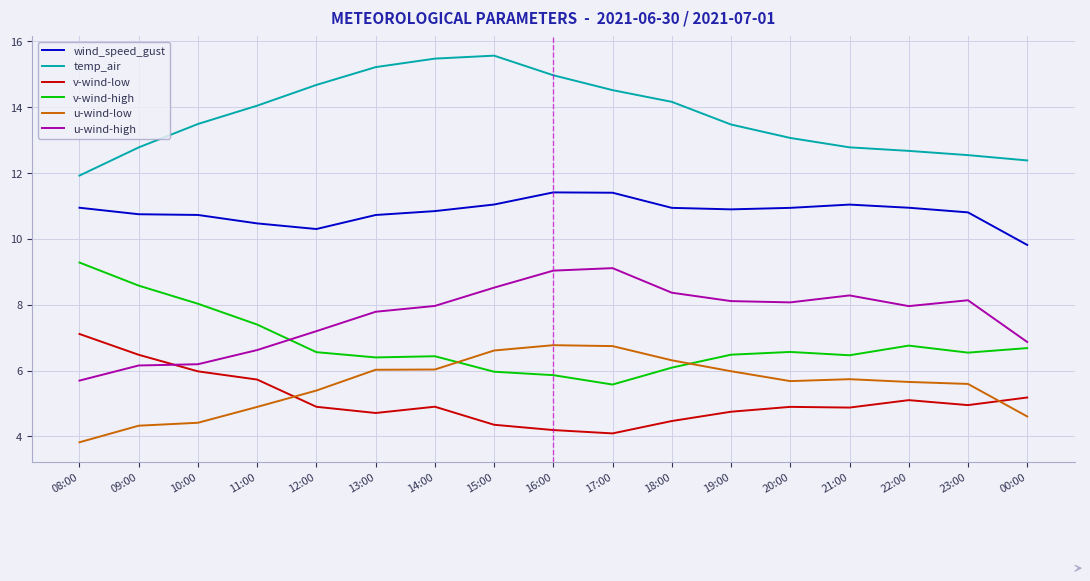

What is the spread (max minus min) of values at 21:00?

7.9